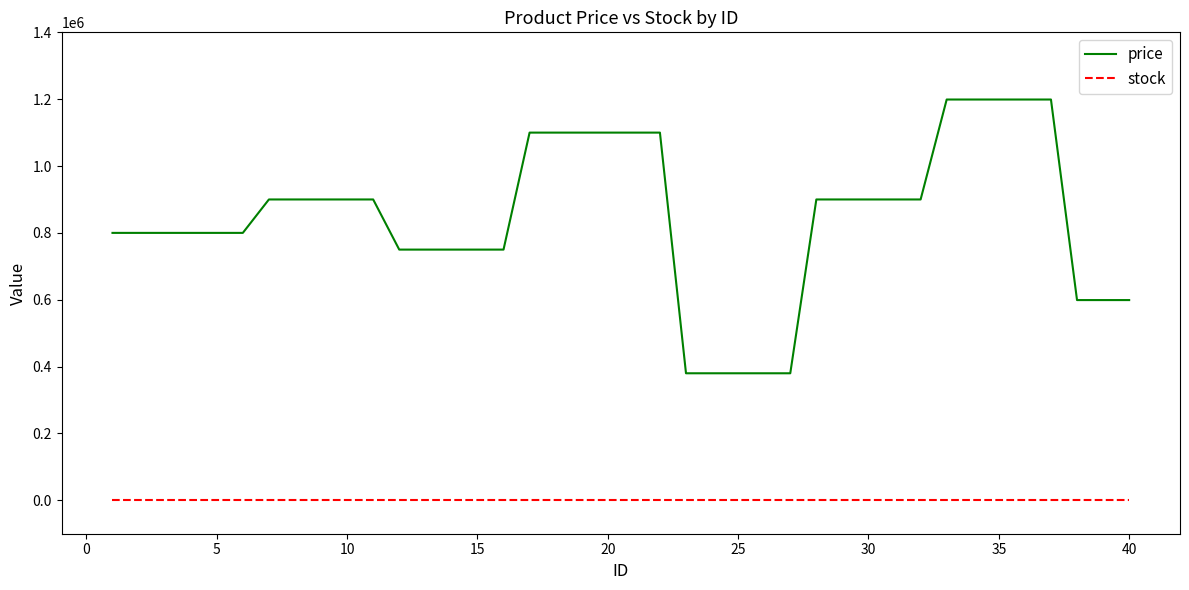

Does the chart have visible grid lines?

No